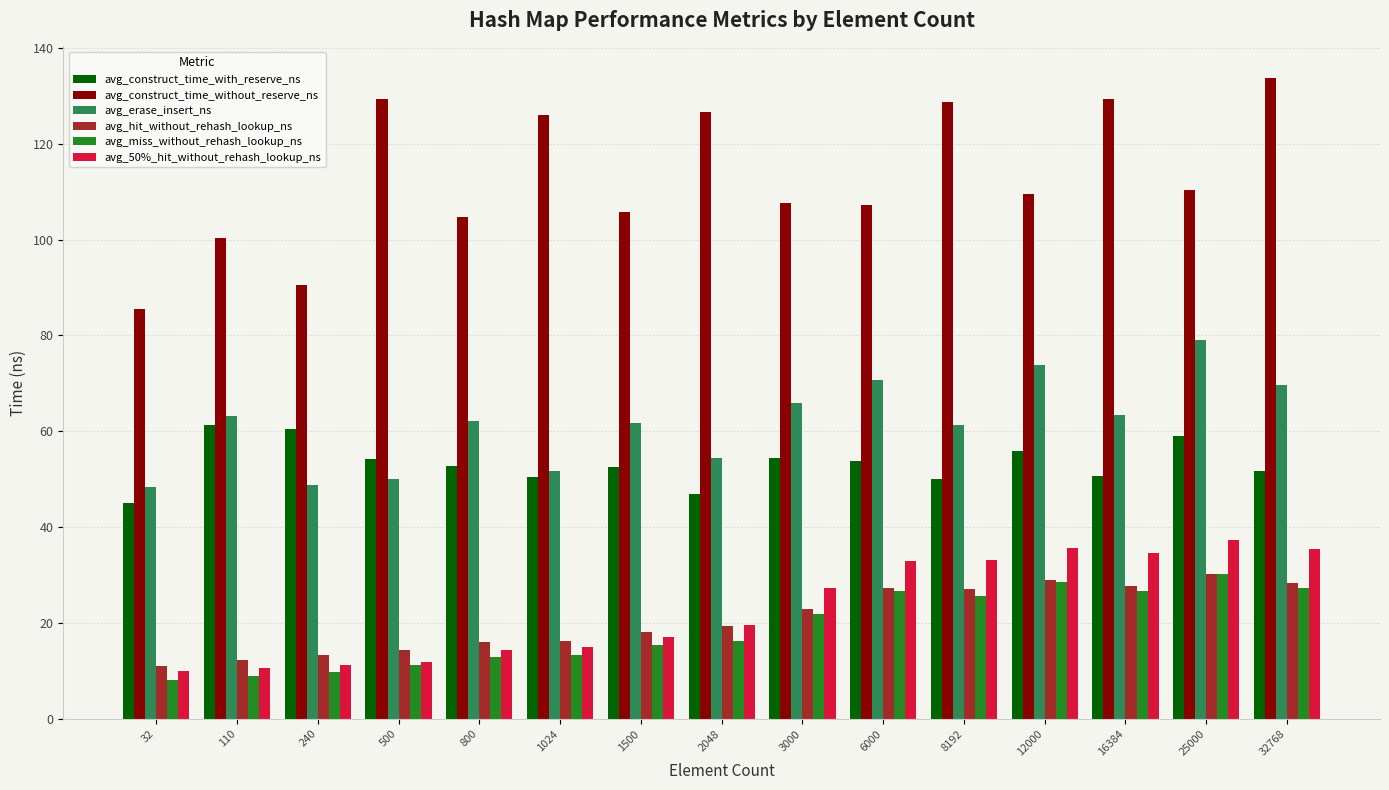

At which label does avg_erase_insert_ns first exceed 62?

110